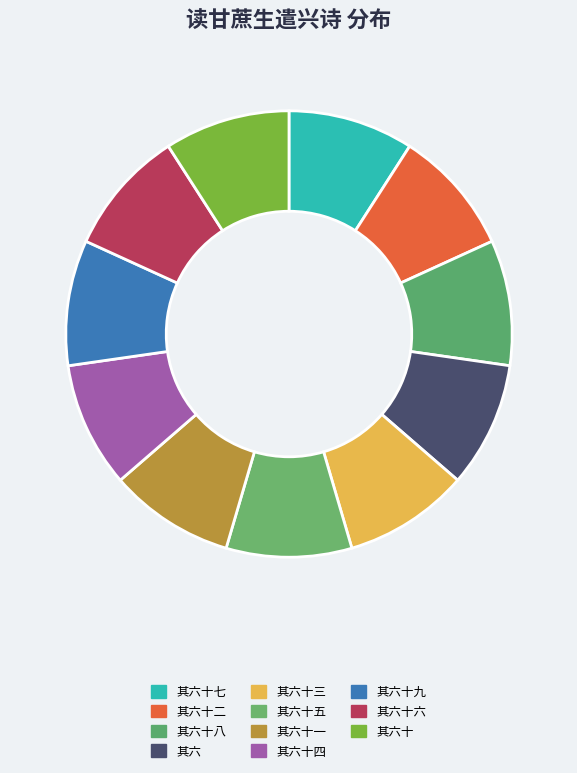

Is there a majority slice in this chart?

No